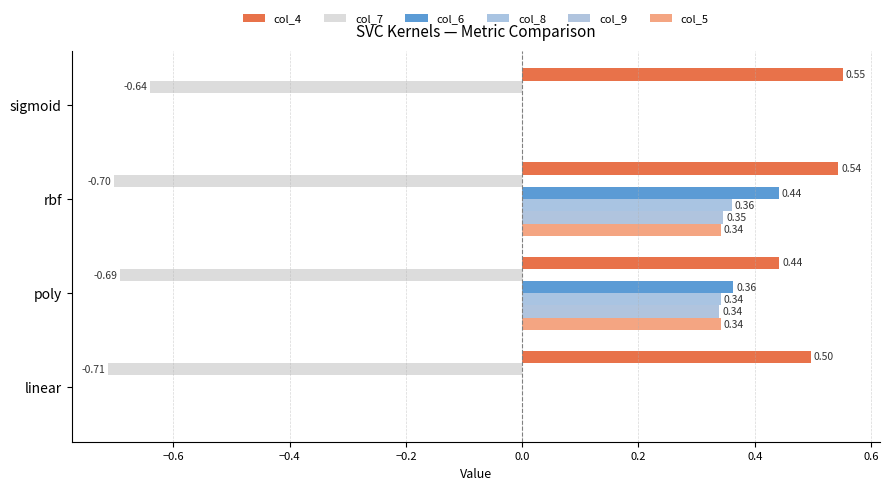

At which category does the chart reach its peak across all series?

sigmoid